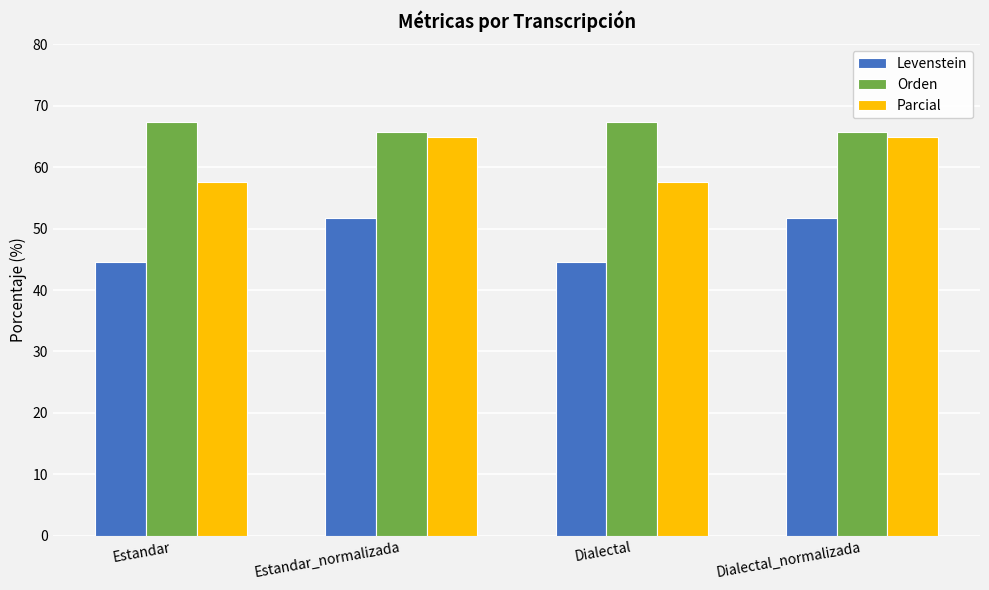

Where does the Parcial series first go above 64?

Estandar_normalizada